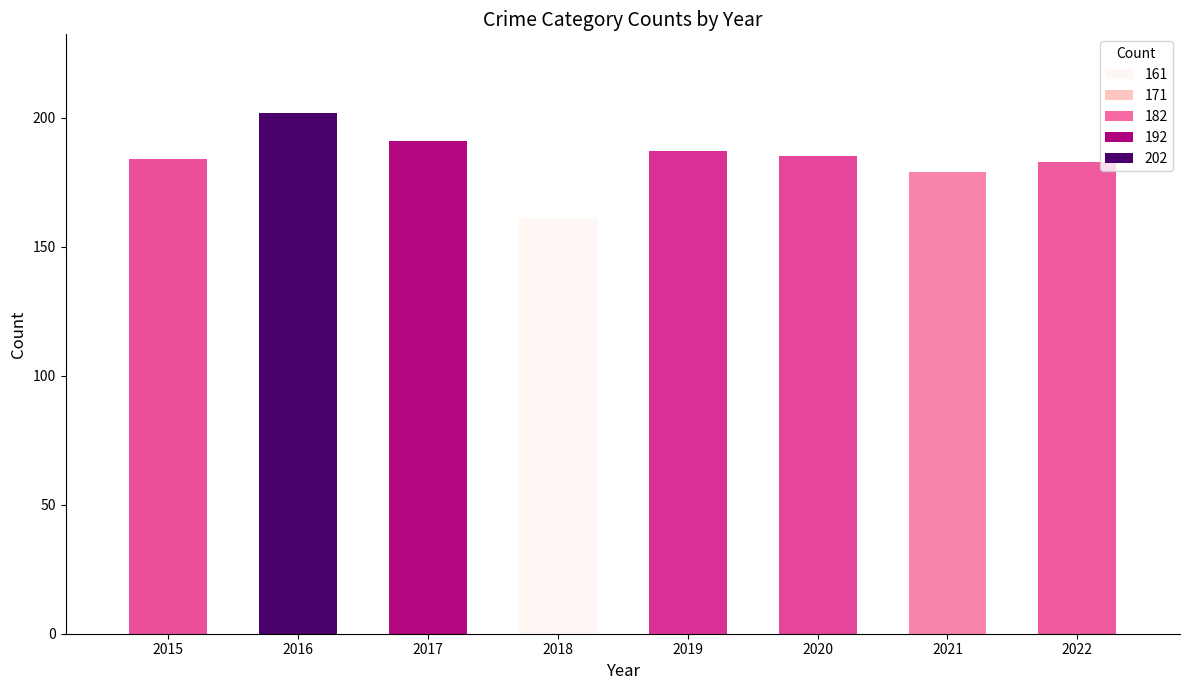

What is the change in value from 2020 to 2021?

-6